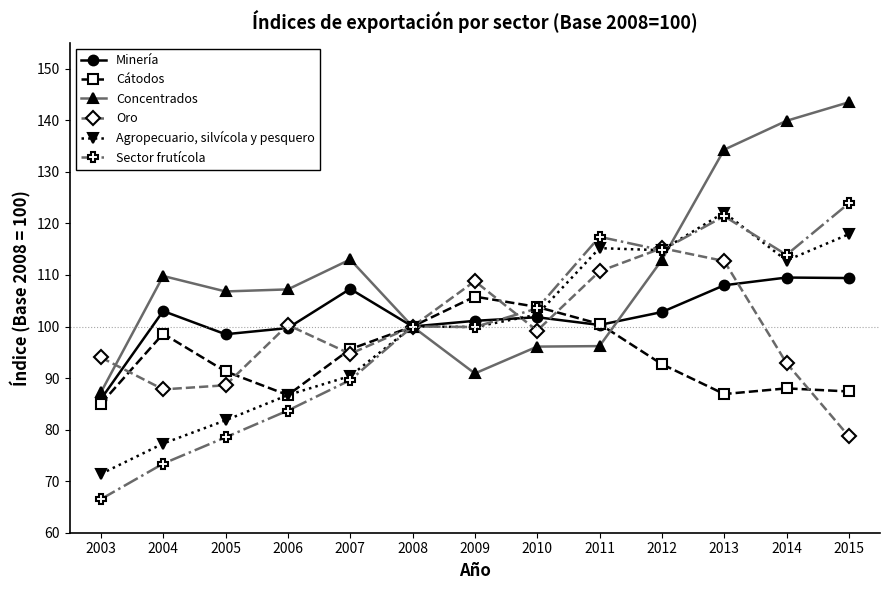

What is the value of the Oro point at the 12th from the left?

92.9